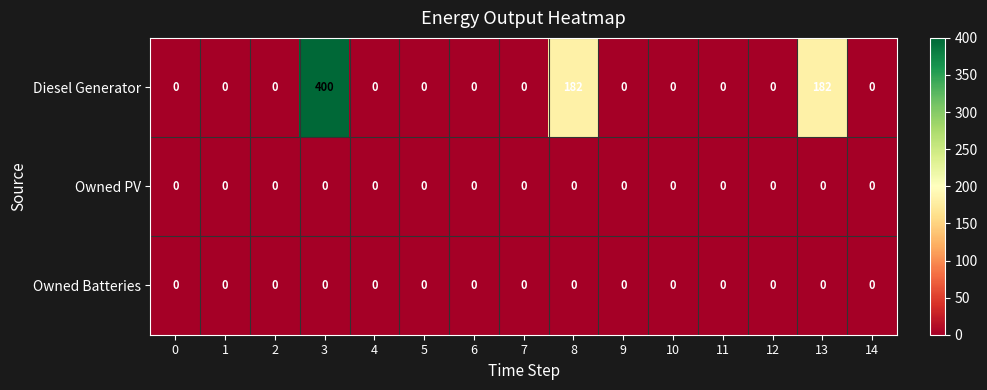

Which series has the widest spread of values?

Diesel Generator